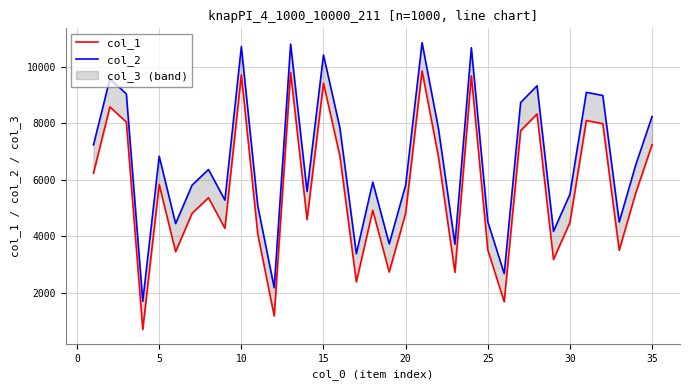

How many data points does each series have?

35